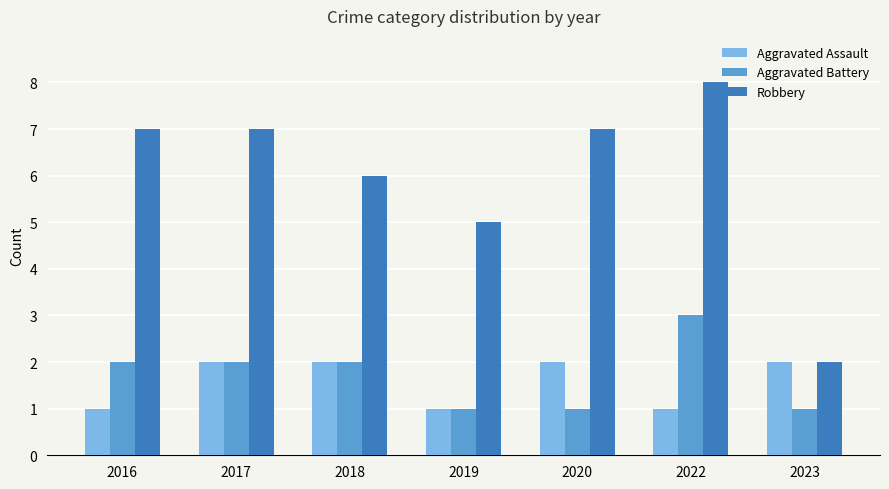

What is the value of the Robbery bar at the 6th from the left?

8